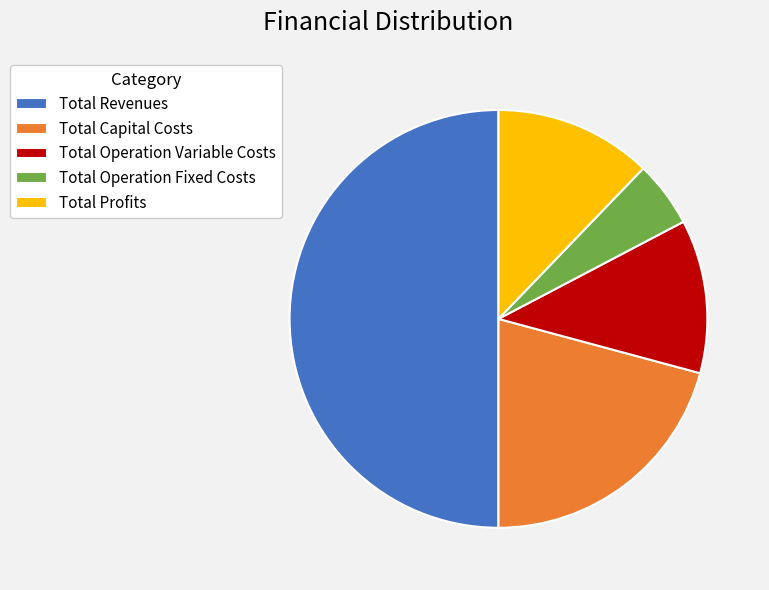

What is the smallest slice in the pie chart?

Total Operation Fixed Costs